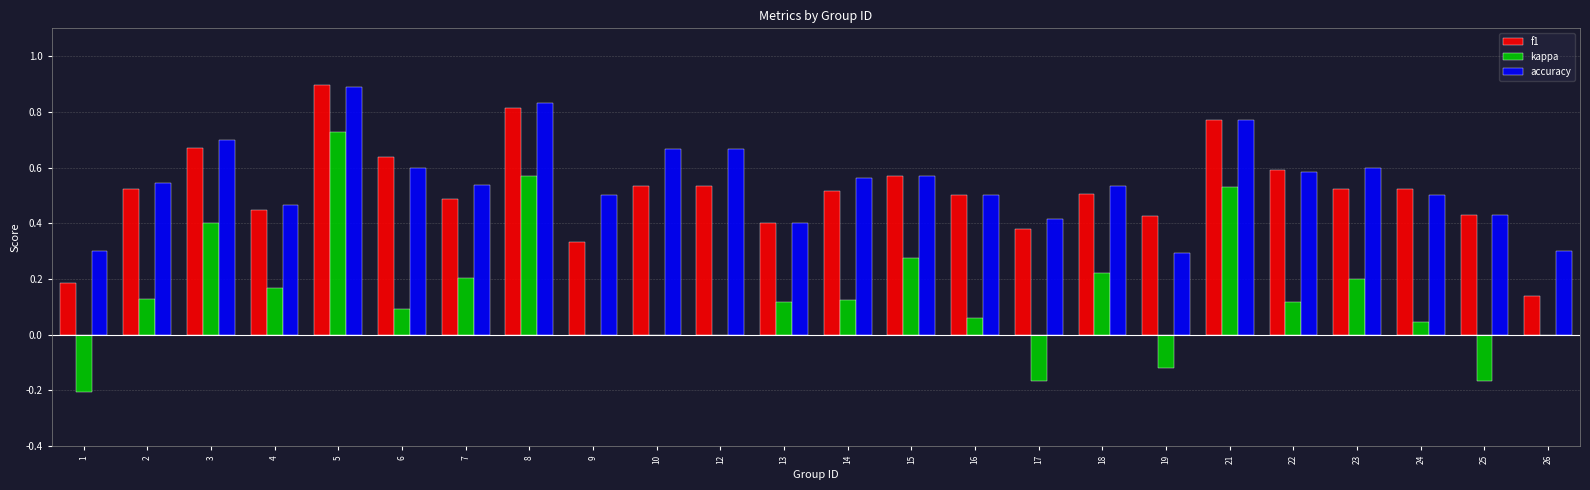

Which series changed the most between 1 and 26?

kappa